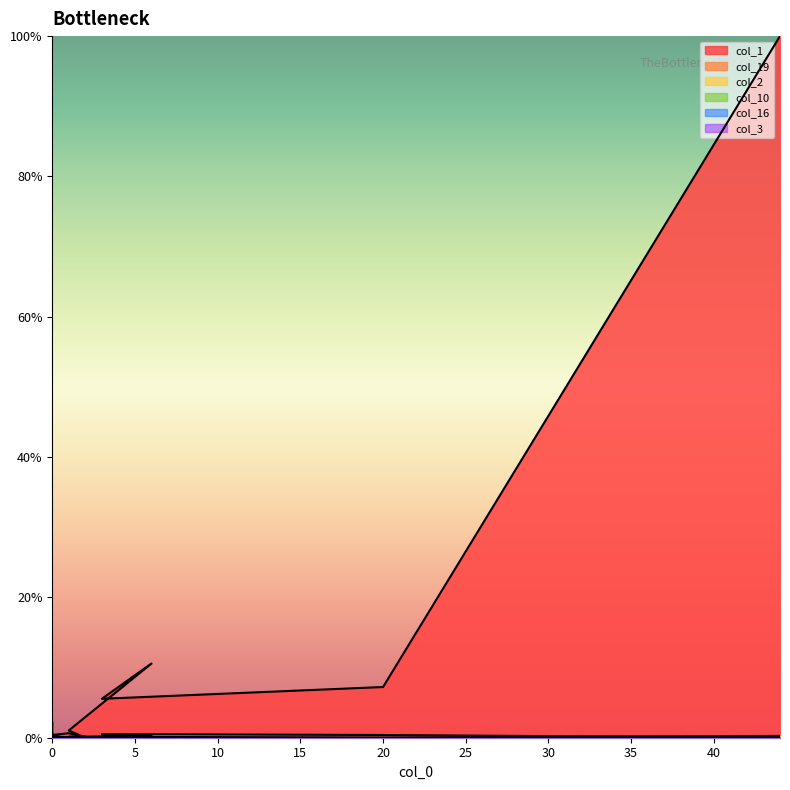

Between which two adjacent categories do col_19 and col_1 first intersect?

1 and 2